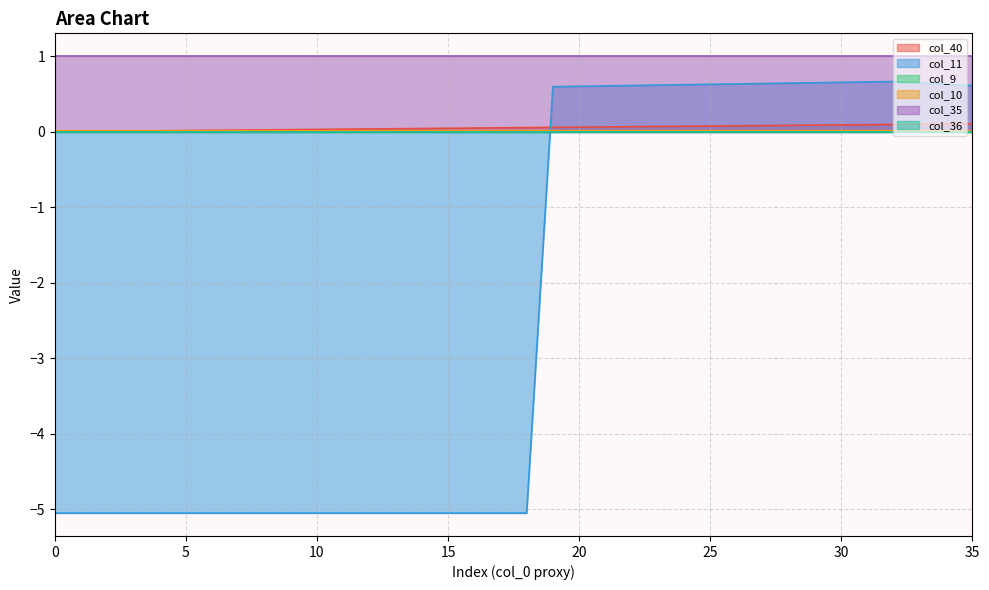

Does the chart display data point markers on the line(s)?

No